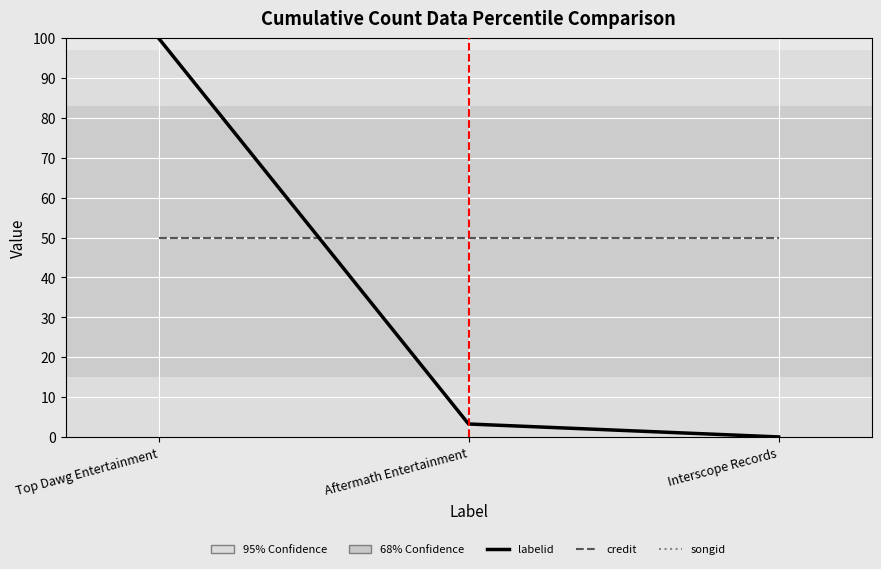

What is the value of the songid point at the 1st from the left?

50.0